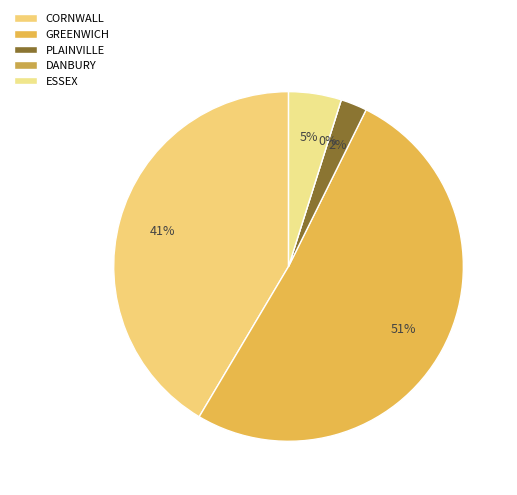

To the nearest percent, what portion does CORNWALL represent?

41%